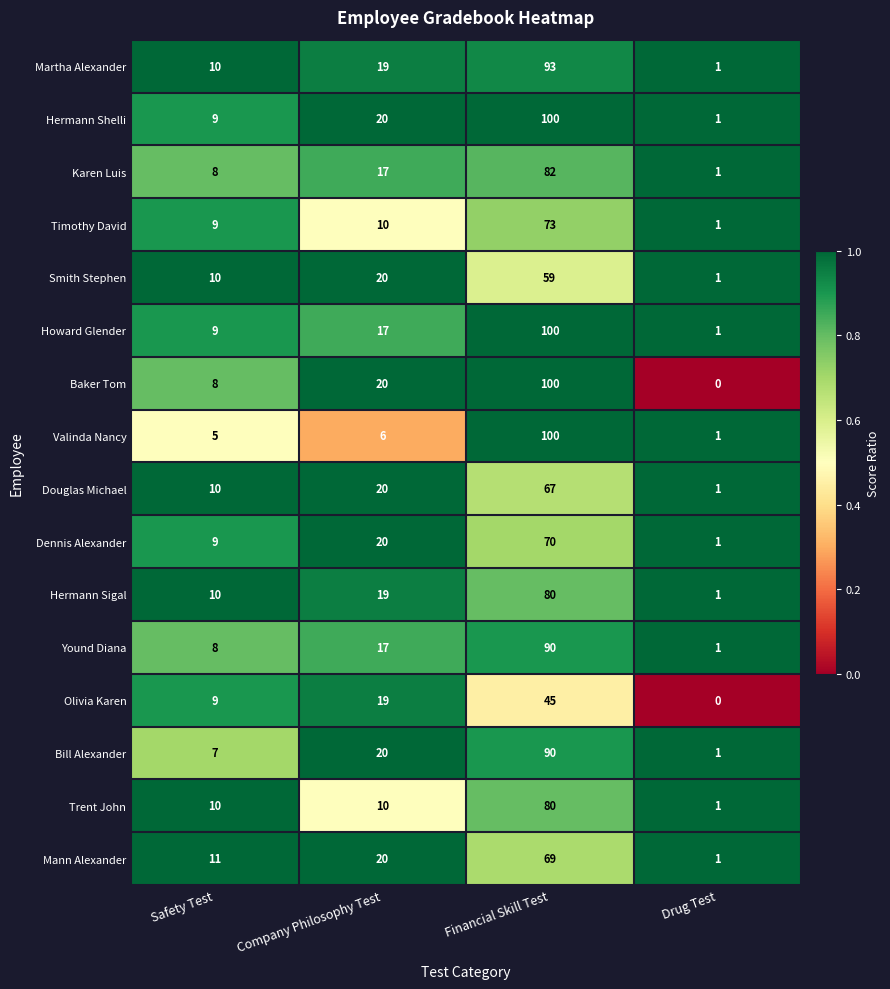

True or false: Valinda Nancy has a value of 5 at Safety Test.

True